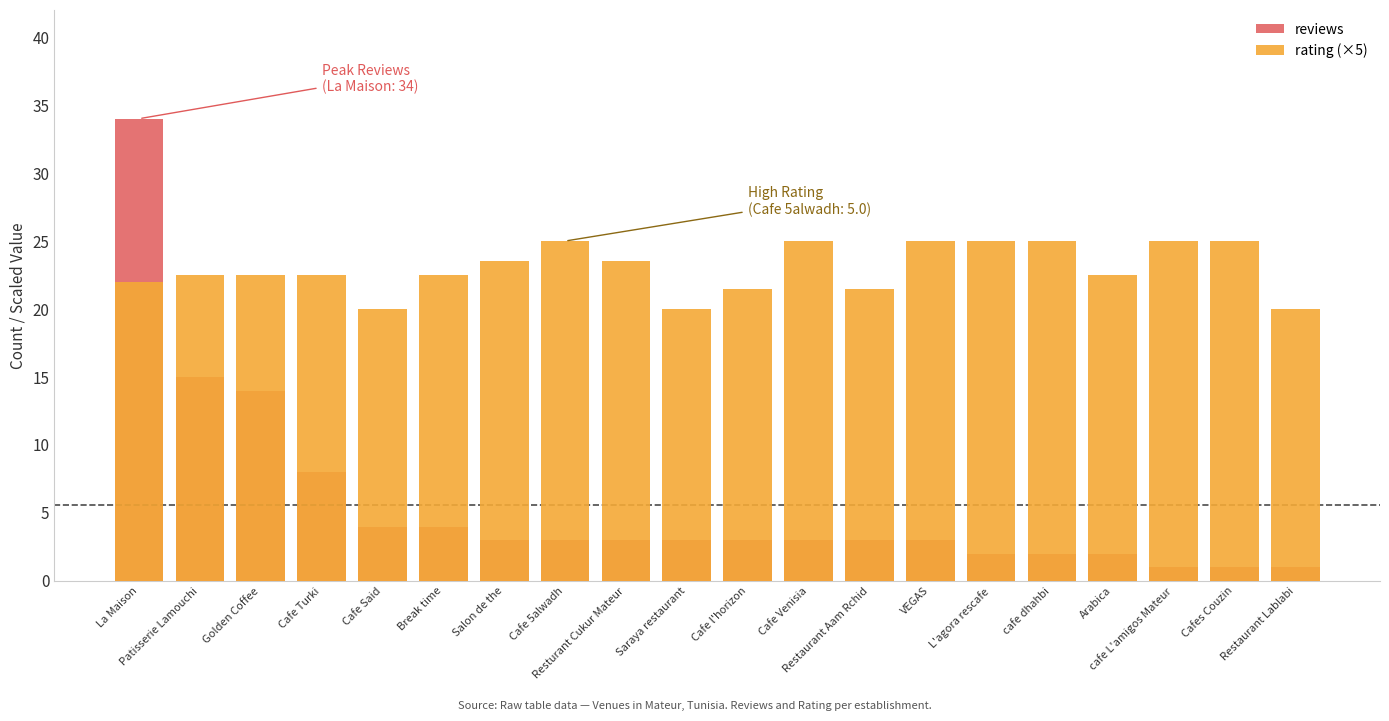

Which category has the lowest value across all series?

cafe L'amigos Mateur